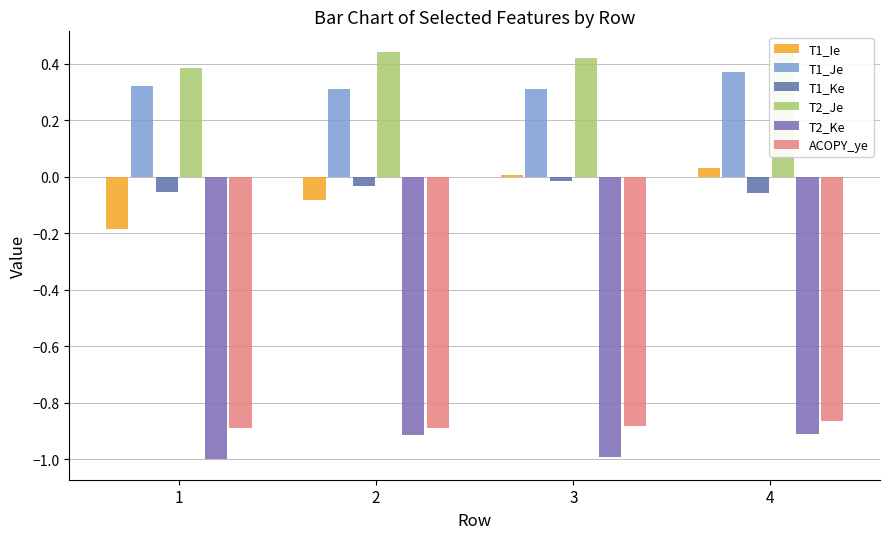

How many bars are there in total?

24